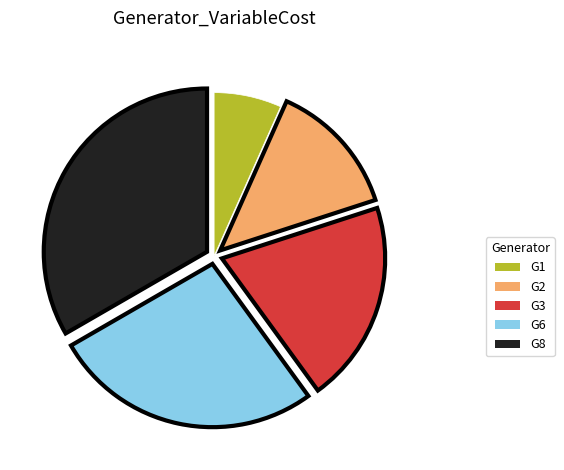

How many slices are in this pie chart?

5